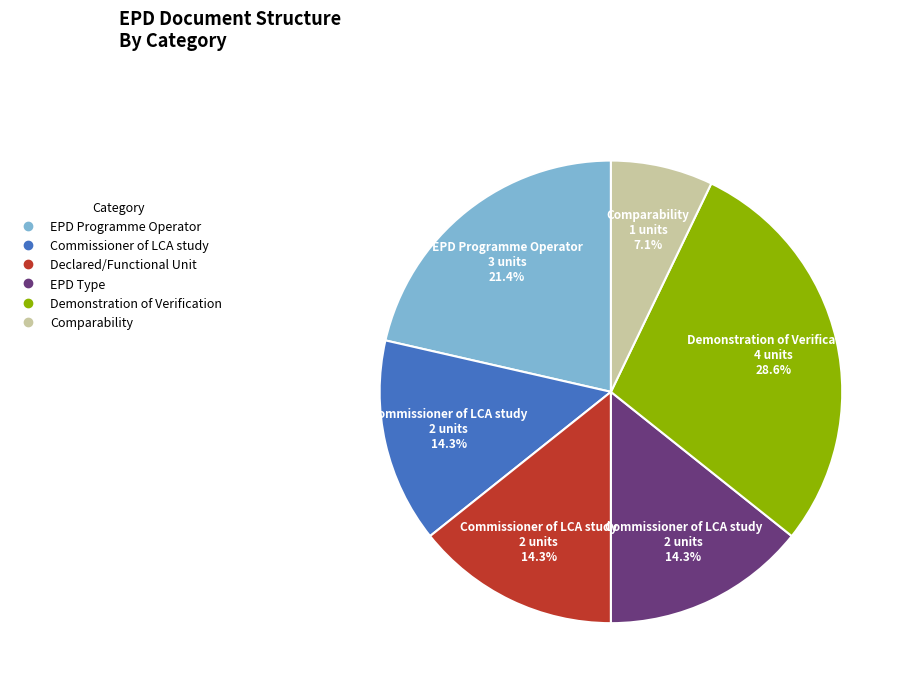

Is there any slice that represents more than half of the pie?

No